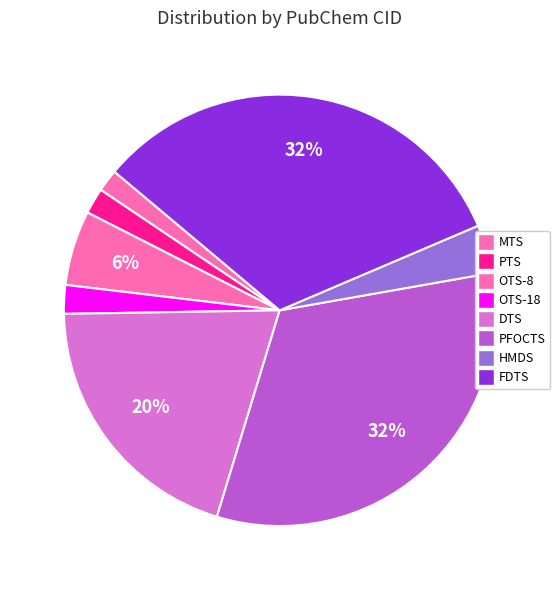

How many segments does this pie chart have?

8